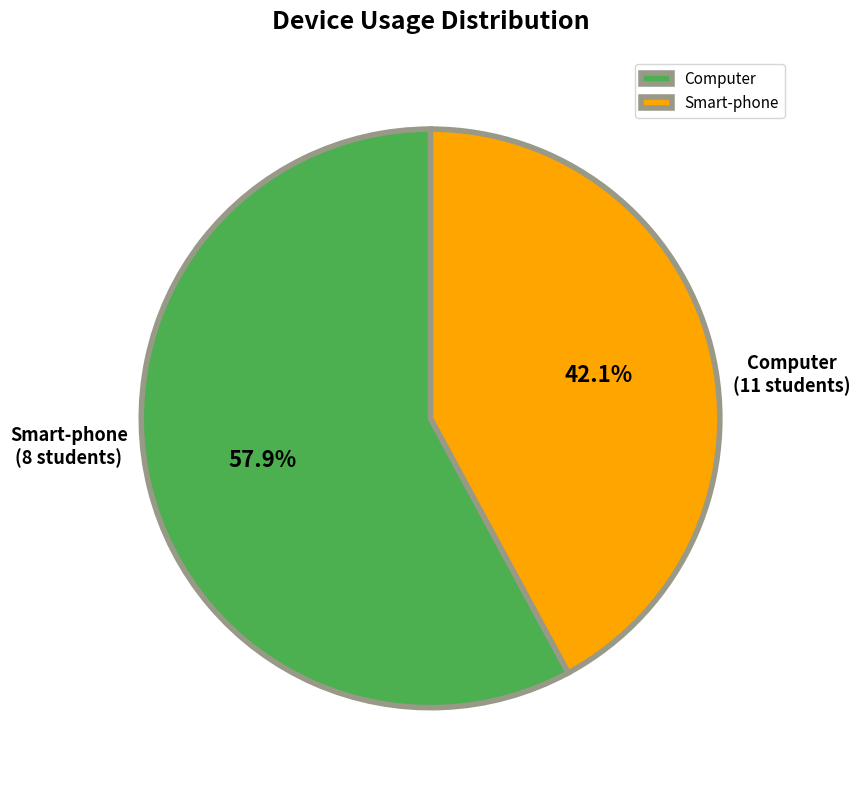

To the nearest percent, what percentage of the pie is Smart-phone?

42%